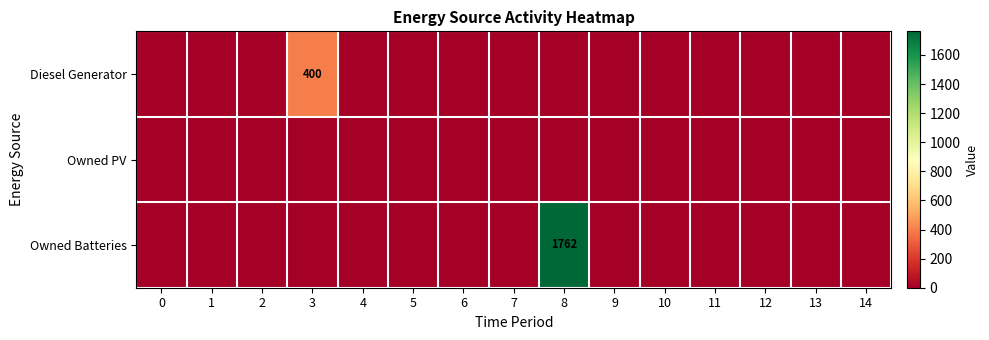

List the labels in order of Owned Batteries value, largest first.

8, 0, 1, 2, 3, 4, 5, 6, 7, 9, 10, 11, 12, 13, 14